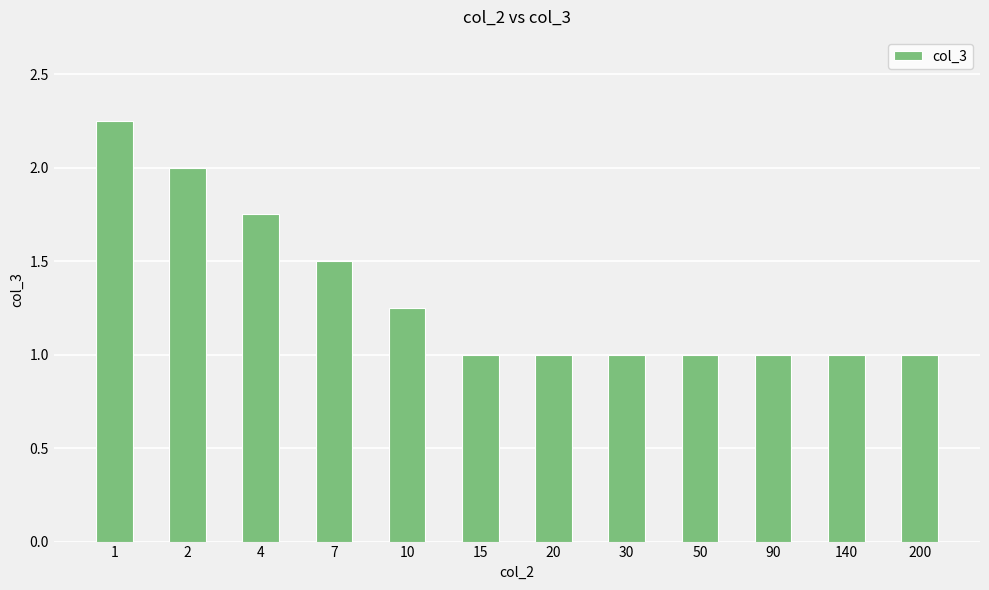

Approximately how many times larger is the value at 15 compared to 30?

1.0